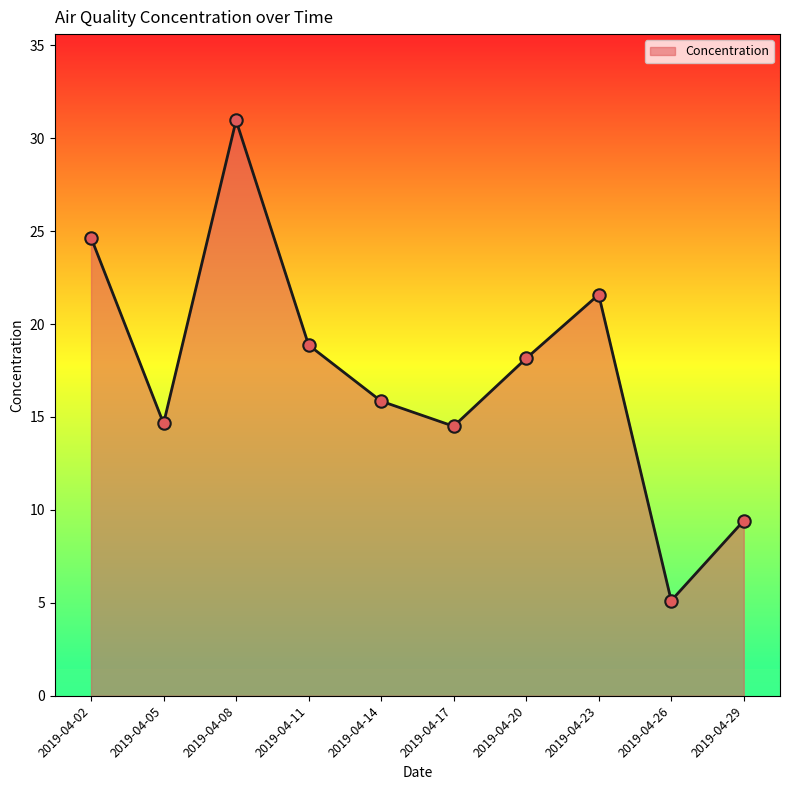

Which has a higher value, 2019-04-02 or 2019-04-11?

2019-04-02